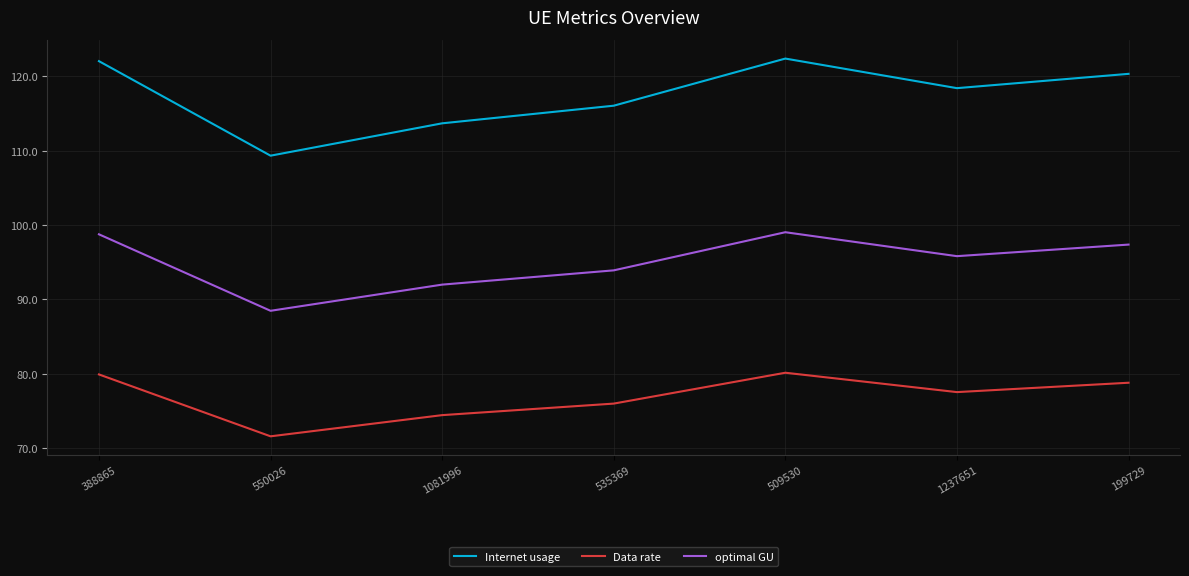

Reading left to right, list all the values displayed in this chart.

Internet usage: 122.0	109.3	113.7	116.0	122.4	118.4	120.3
Data rate: 79.9	71.6	74.4	76.0	80.1	77.5	78.8
optimal GU: 98.8	88.5	92.0	93.9	99.0	95.8	97.4